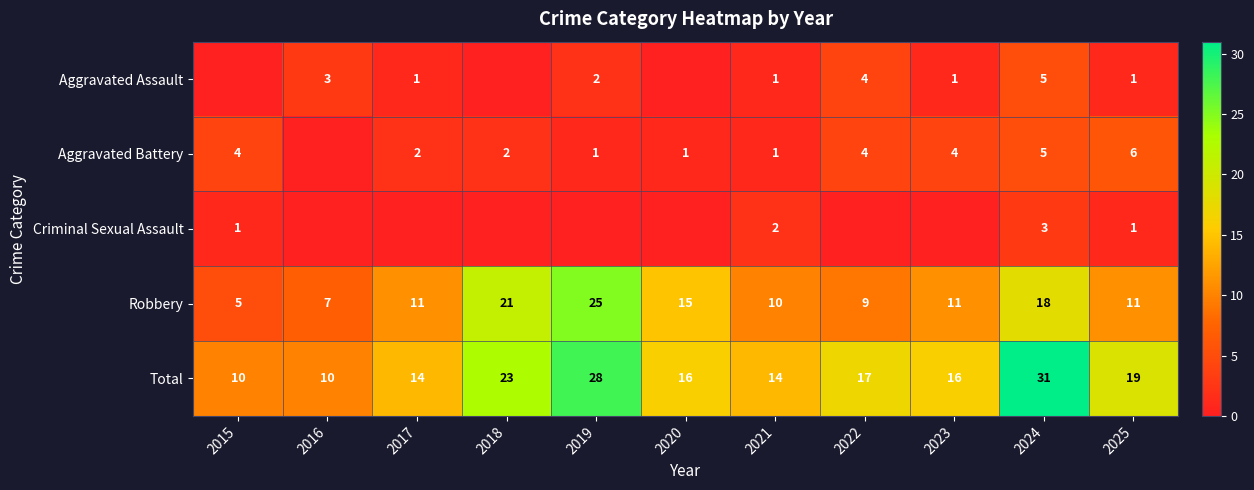

List the series in order of their peak value, lowest first.

Criminal Sexual Assault, Aggravated Assault, Aggravated Battery, Robbery, Total